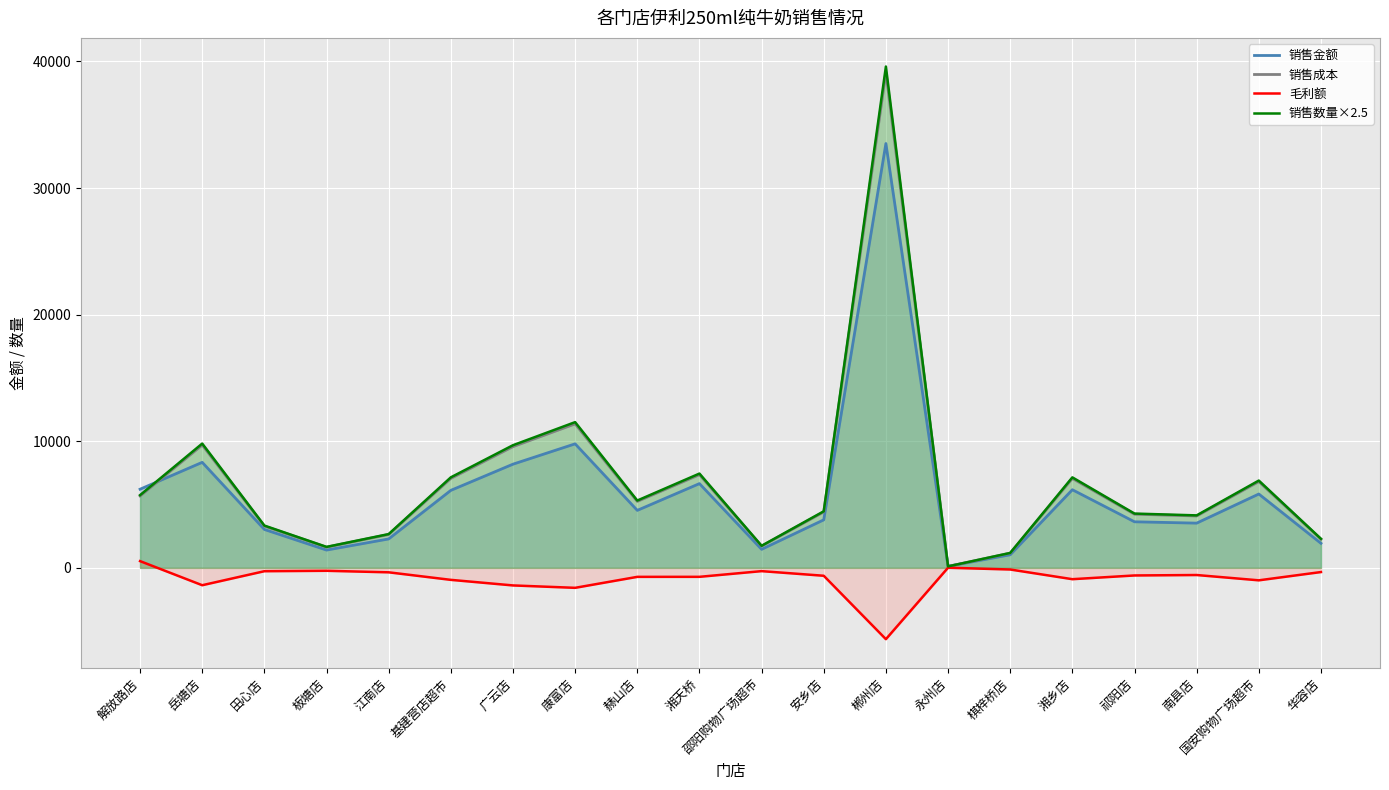

Which label corresponds to the smallest value in the chart?

郴州店